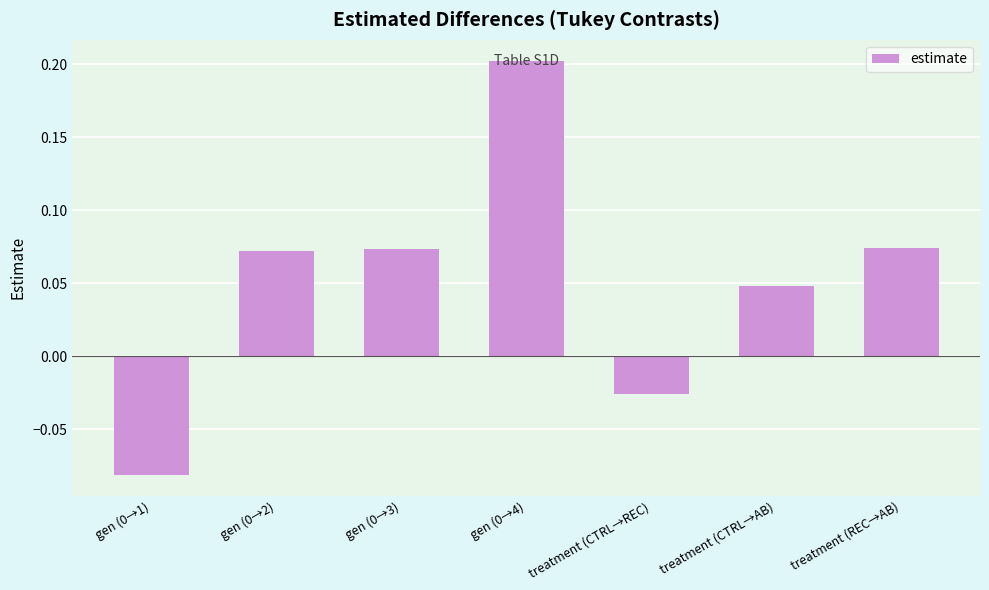

The value at treatment (REC→AB) is 0.0. True or false?

False